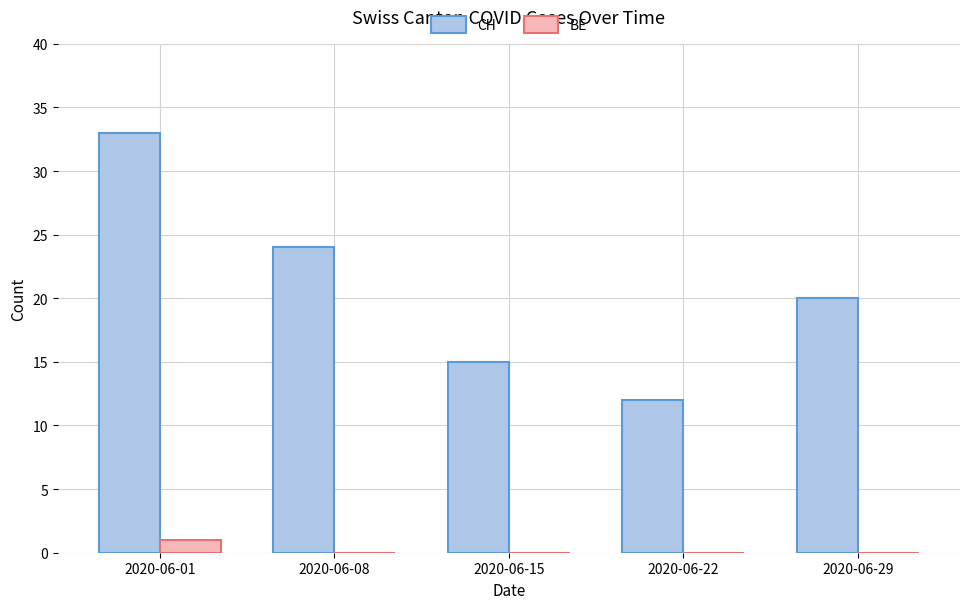

Reading left to right, extract all data points from this chart.

CH: 33	24	15	12	20
BE: 1	0	0	0	0